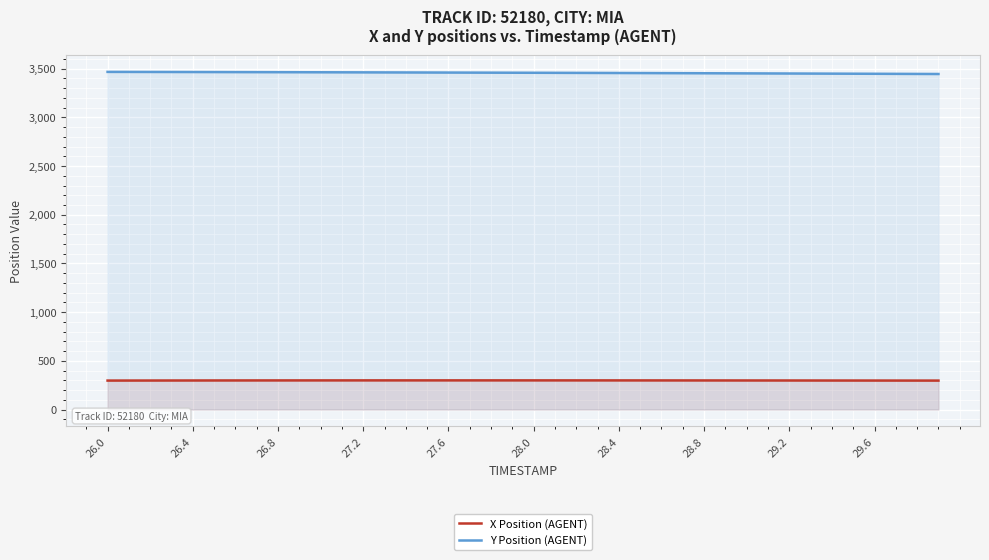

What is the difference between the highest and lowest values at 26.0?

3169.2